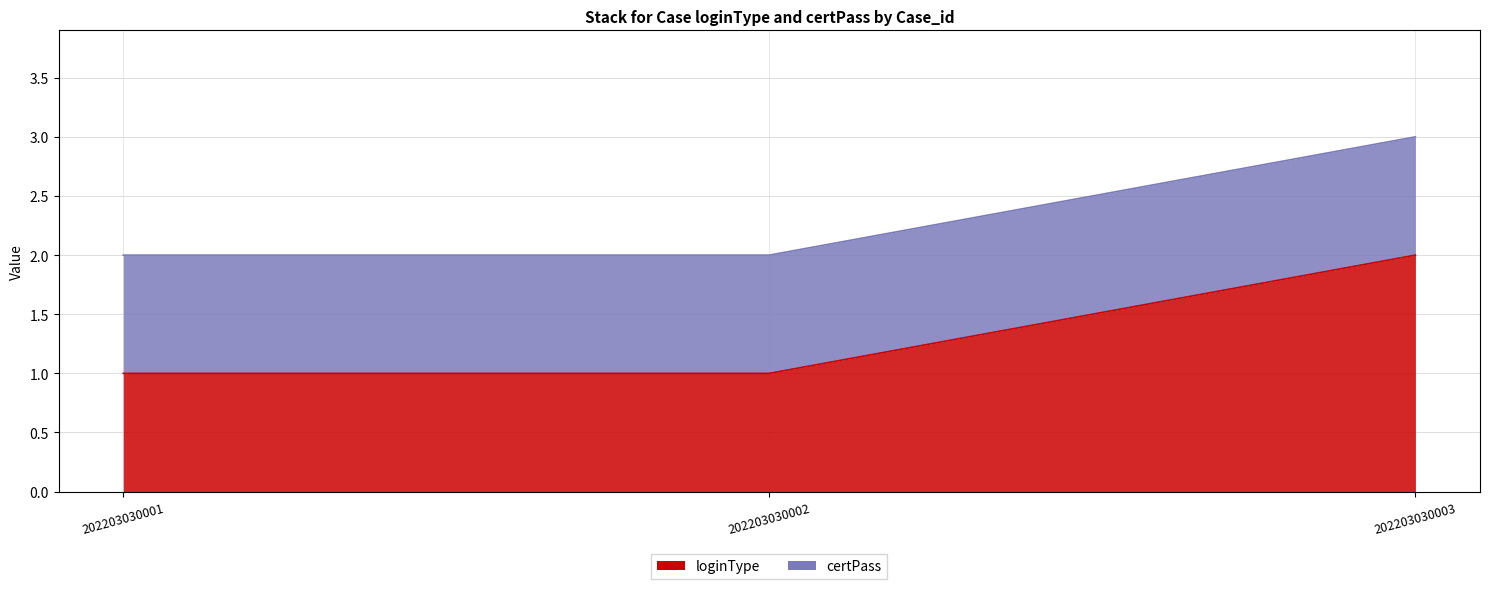

What is the greatest value displayed?

2